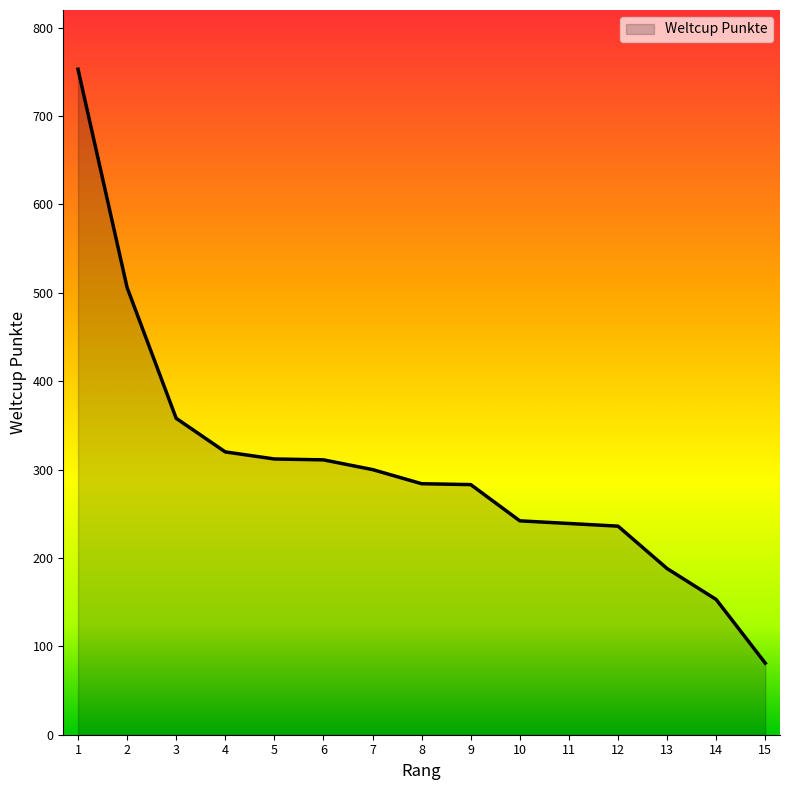

Approximately how many times larger is the value at 13 compared to 15?

2.3